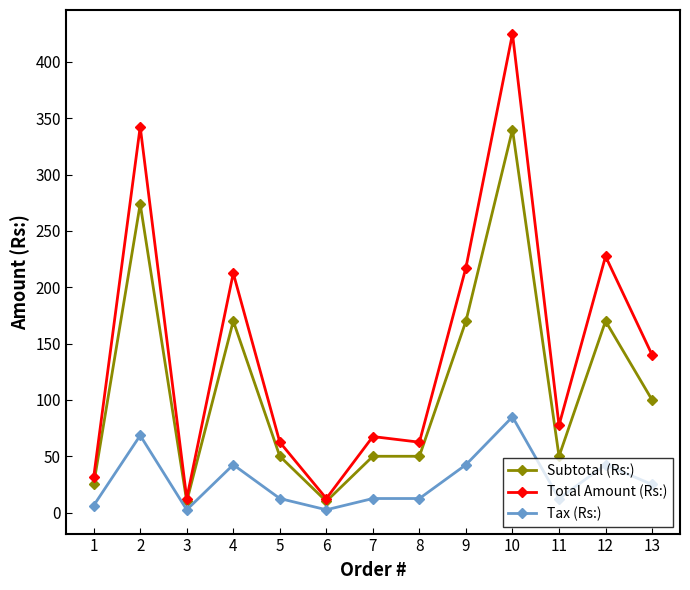

At which category does Subtotal (Rs:) reach its first local valley?

3